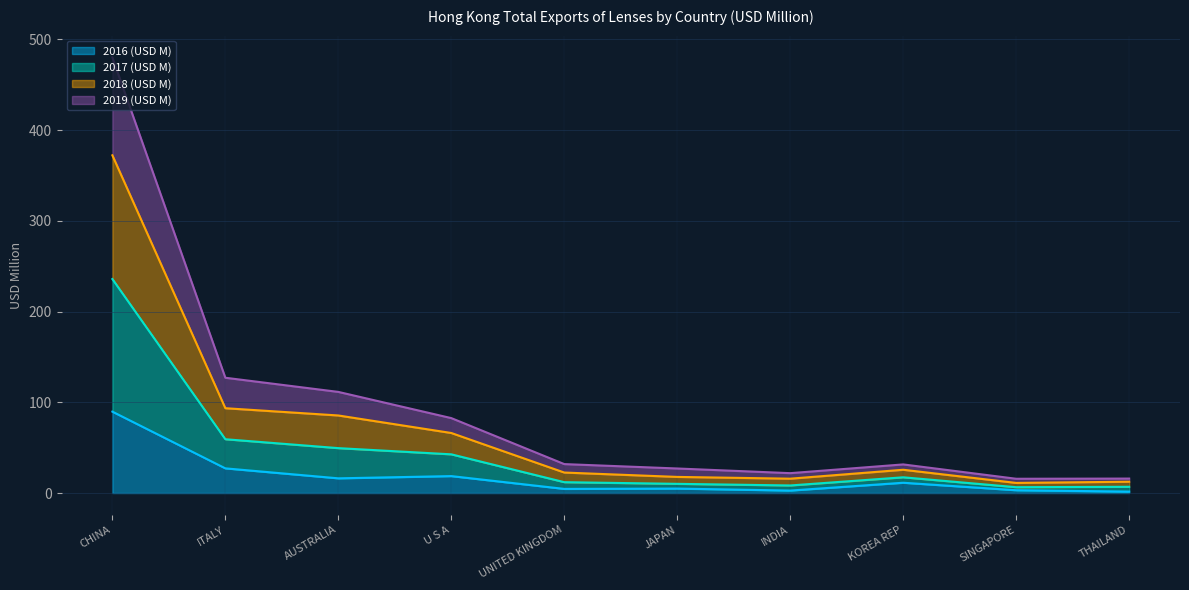

Which category has the highest value in the 2016 (USD M) series?

CHINA